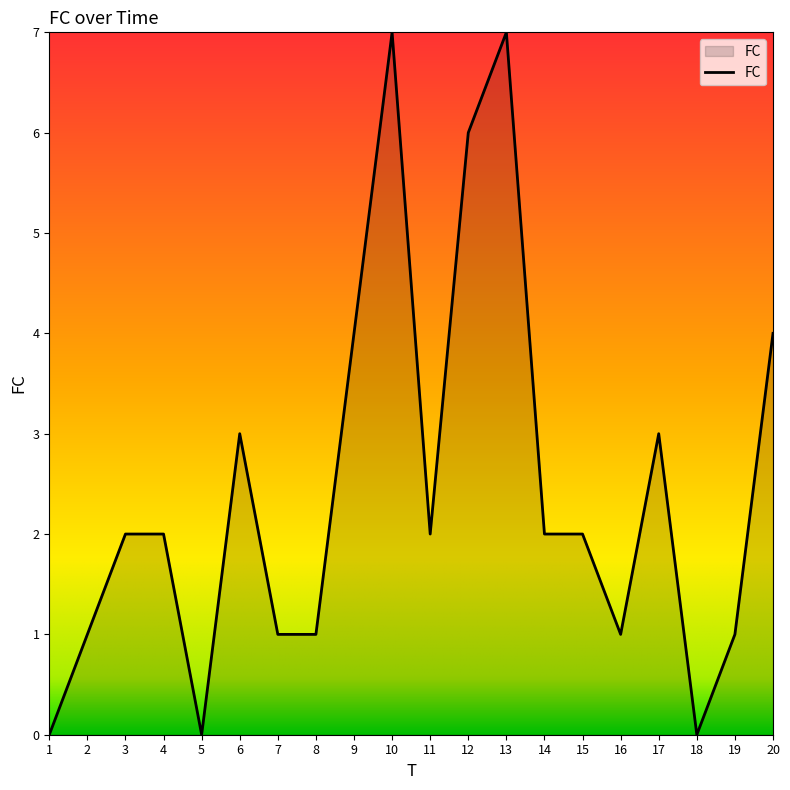

What is the greatest value displayed?

7